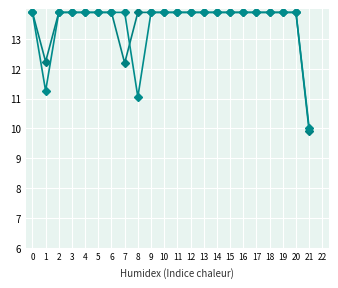

How many data points does each series have?

22